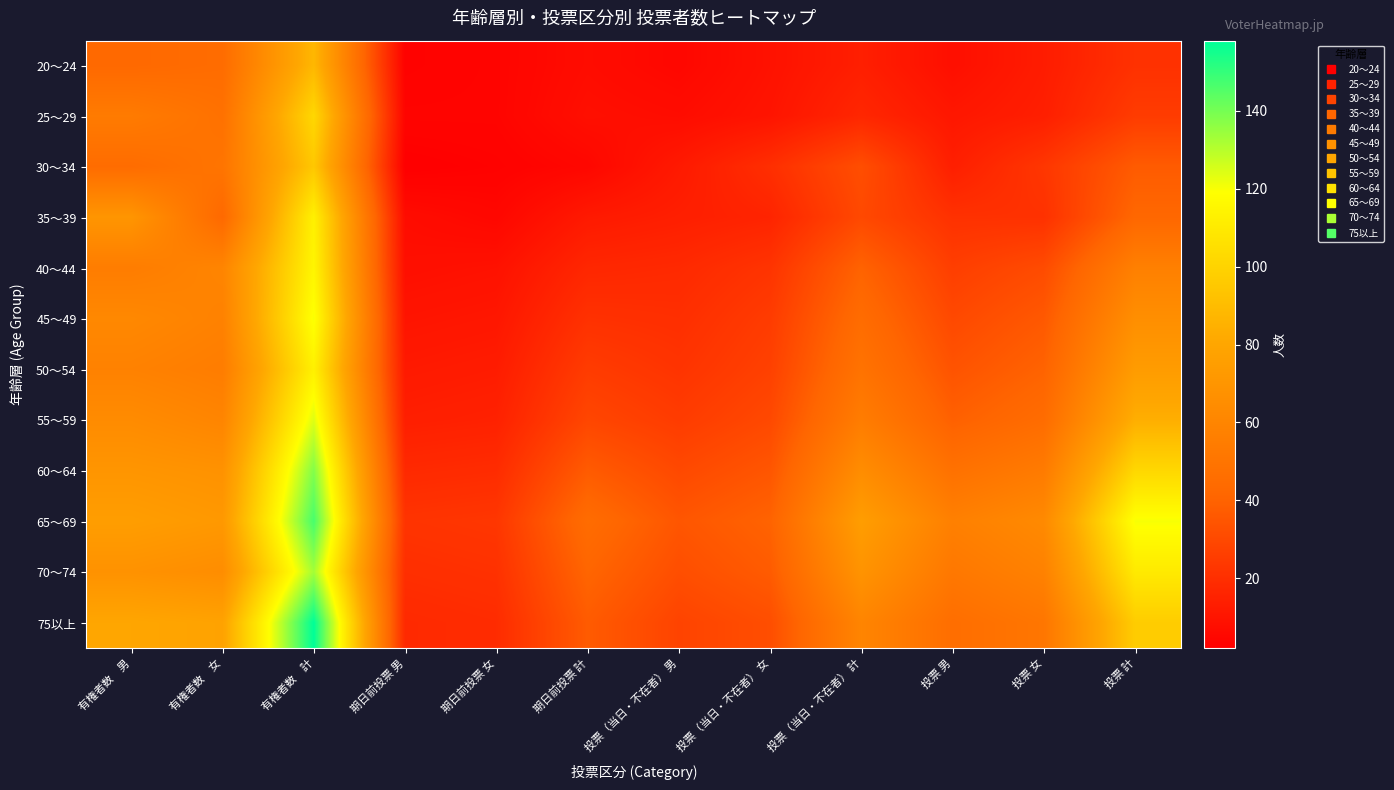

How many categories are shown in the chart?

12